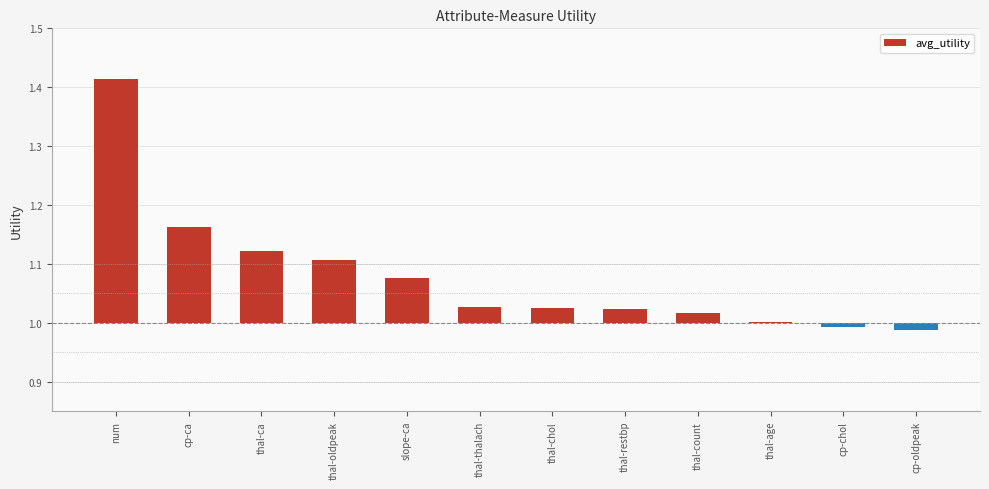

Rank the categories by value from lowest to highest.

cp-oldpeak, cp-chol, thal-age, thal-count, thal-restbp, thal-chol, thal-thalach, slope-ca, thal-oldpeak, thal-ca, cp-ca, num